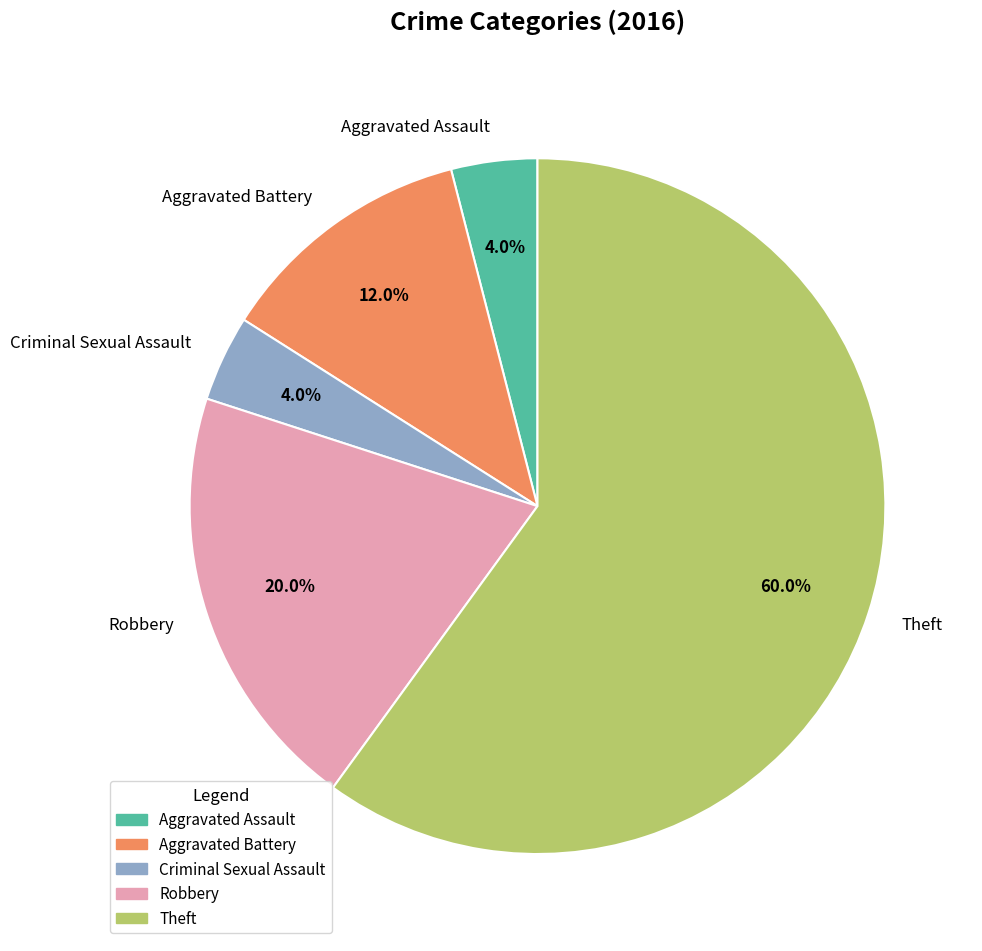

What percentage is NOT represented by Aggravated Battery?

88.0%